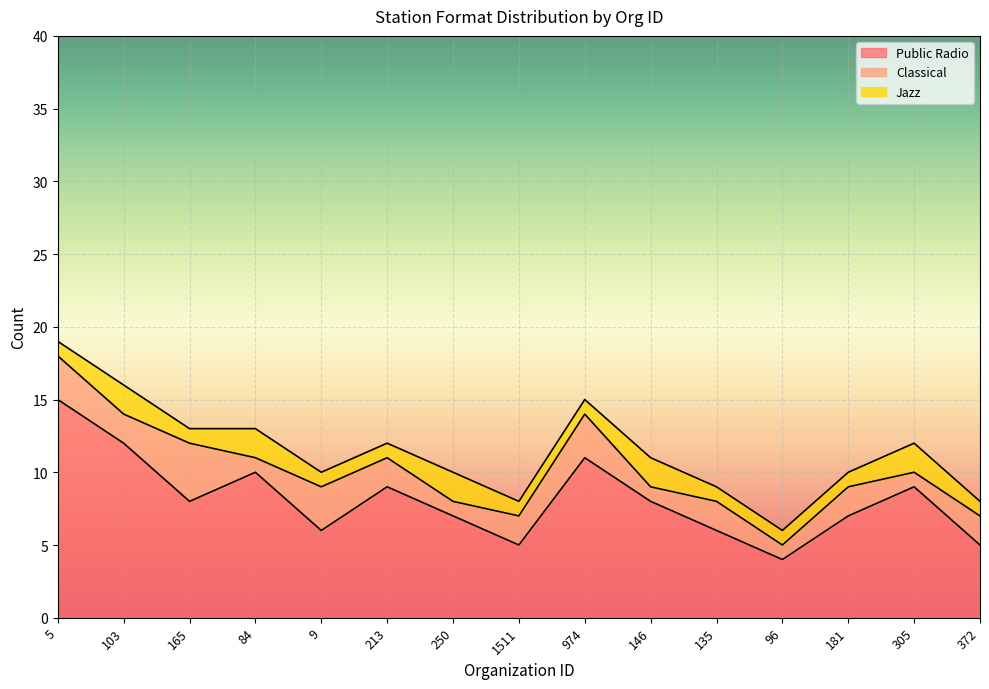

How many distinct data groups are displayed?

3